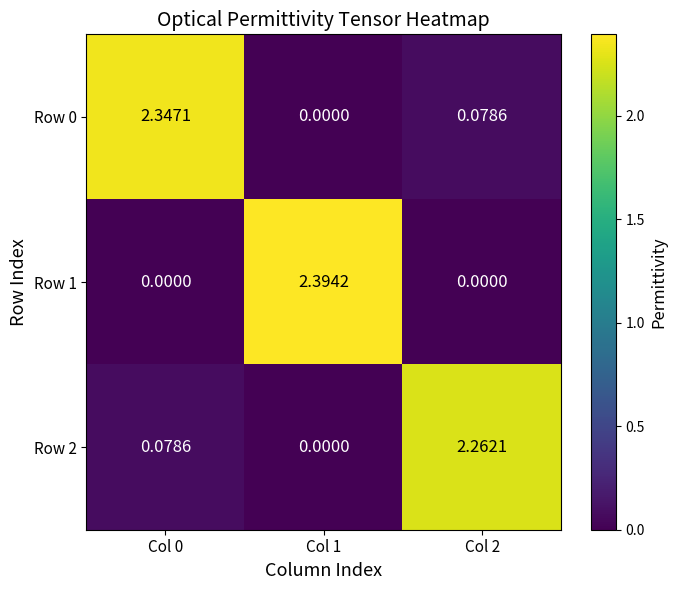

Is the value of Row 2 at Col 1 greater than the value of Row 0 at Col 2?

No